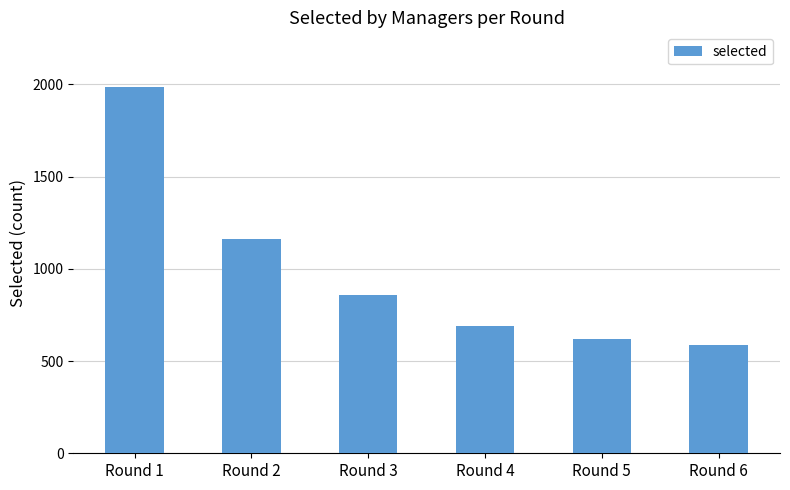

What is the ratio of the value at Round 5 to the value at Round 6?

1.1